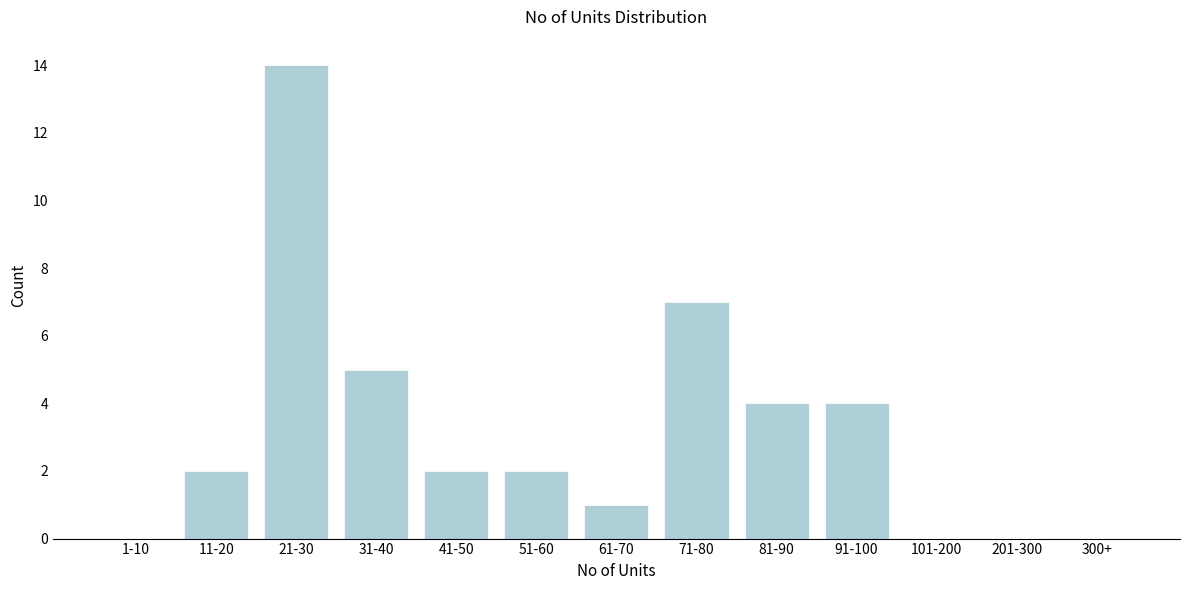

Reading right to left, what are all the values shown in this chart?

300+=0	201-300=0	101-200=0	91-100=4	81-90=4	71-80=7	61-70=1	51-60=2	41-50=2	31-40=5	21-30=14	11-20=2	1-10=0